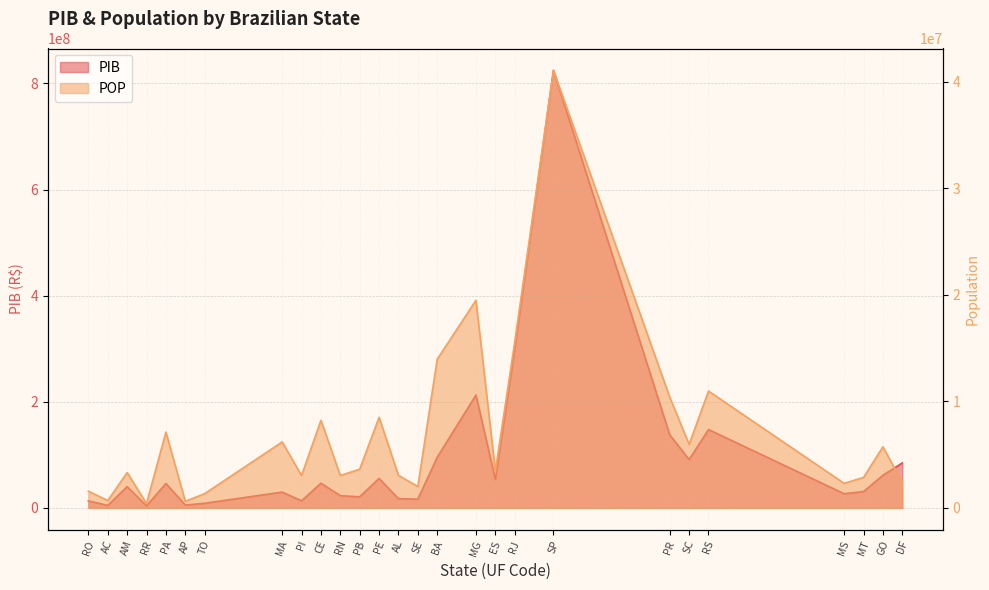

What is the approximate value of POP at BA?

13950146.0